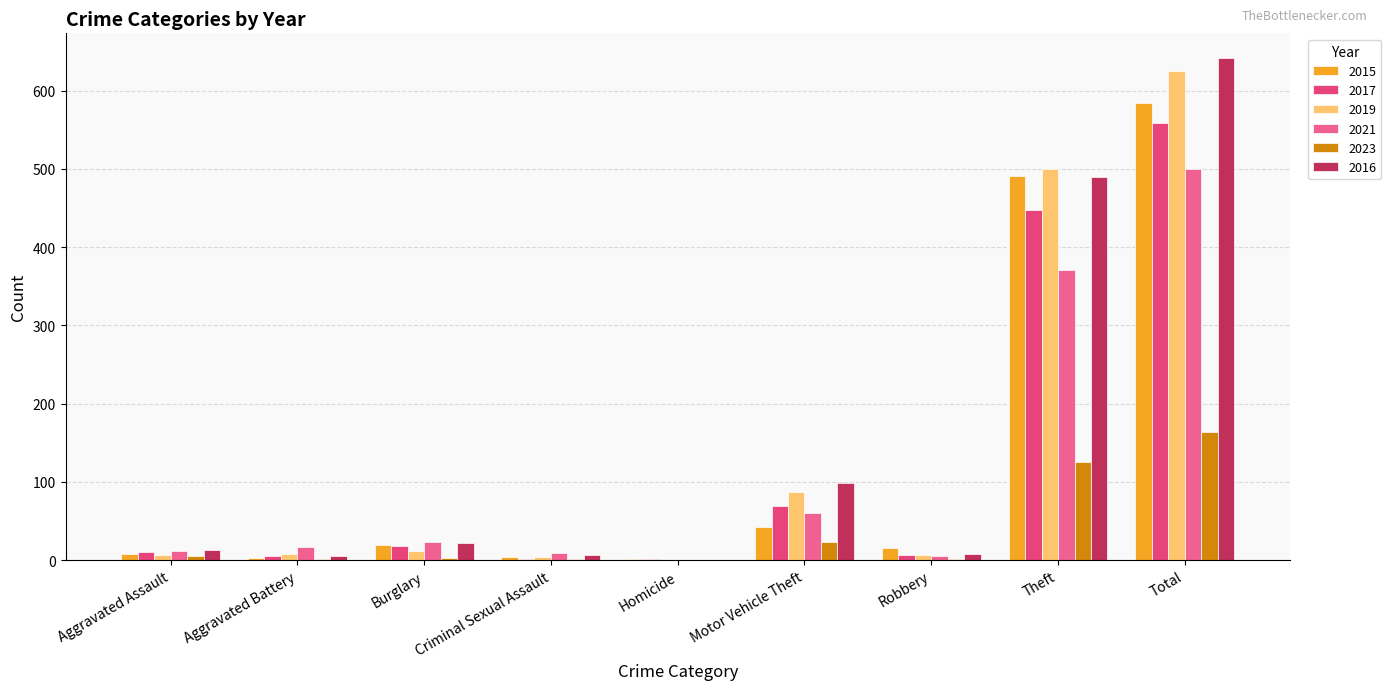

What is the average value of the 2019 series?

139